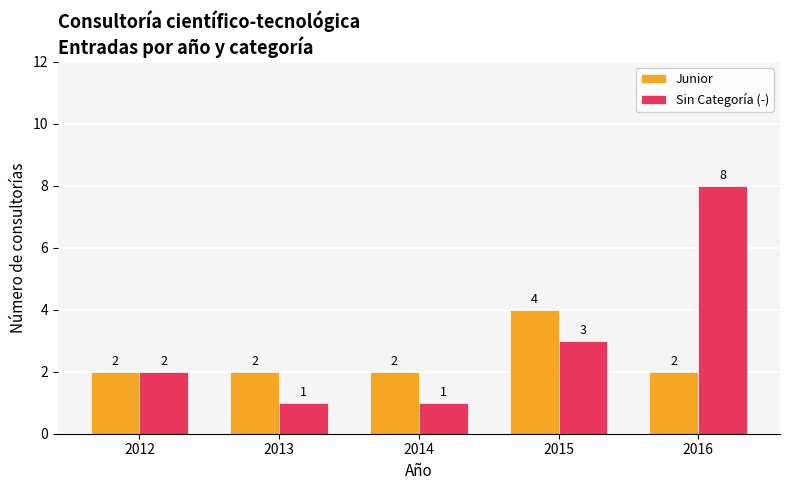

What is the maximum value shown in the chart?

8